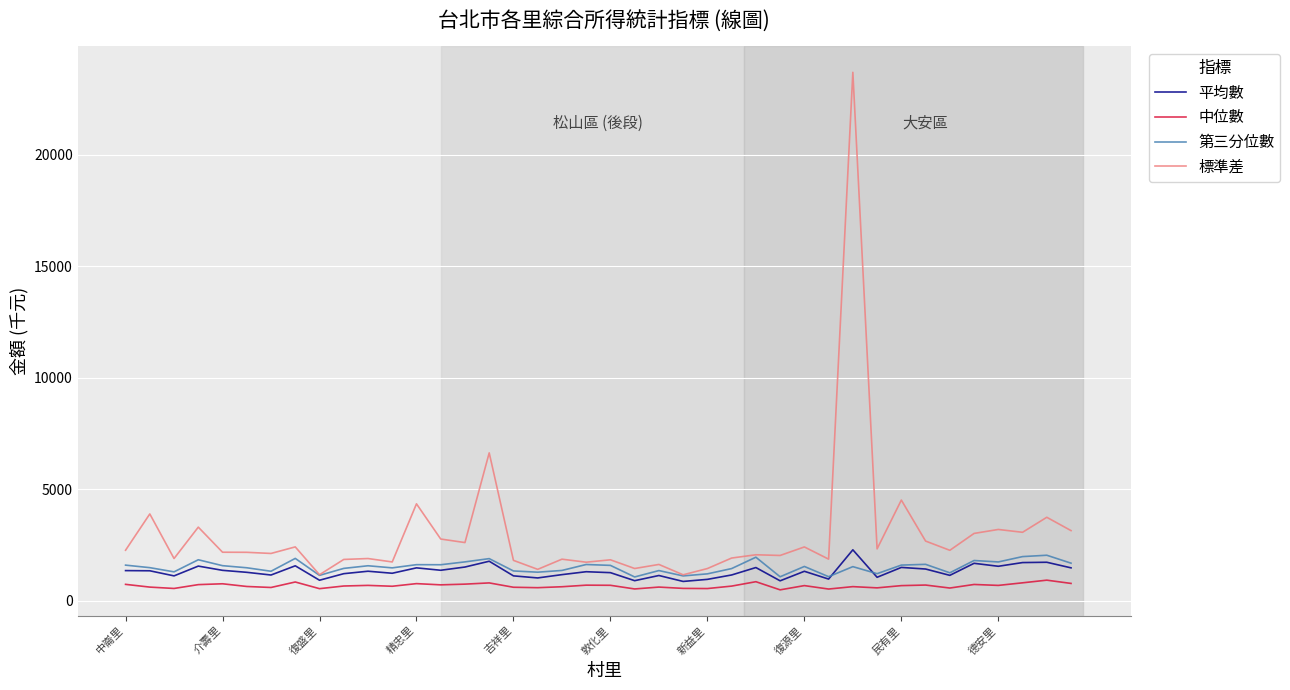

Which series has the largest total across all categories?

標準差